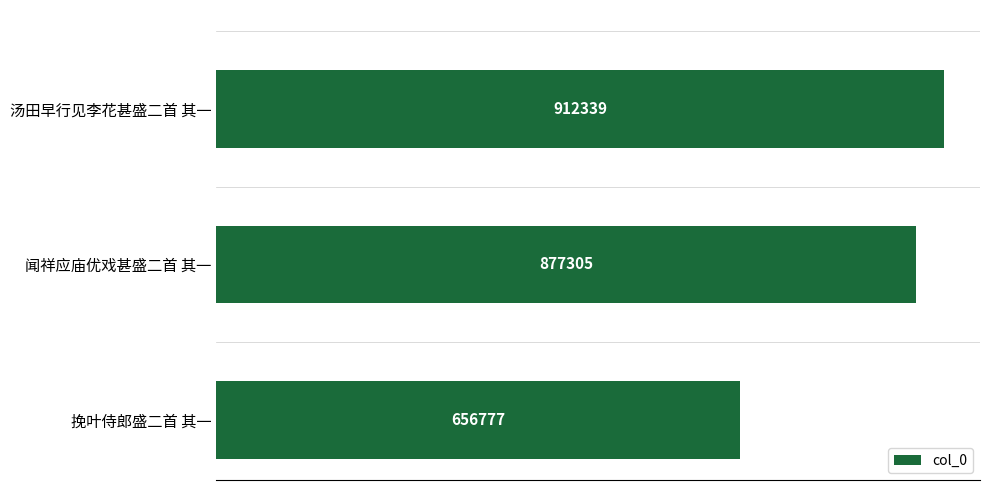

What is the label of the 3rd bar from the bottom?

汤田早行见李花甚盛二首 其一